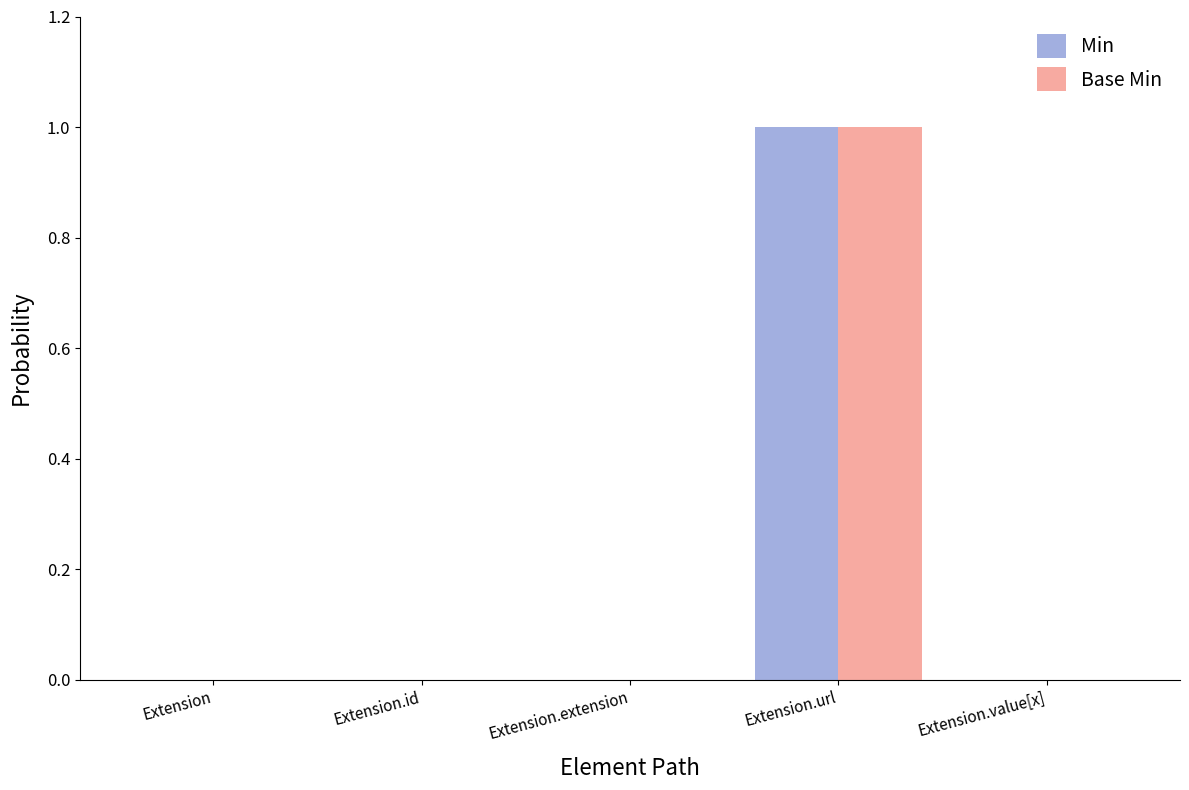

What is the sum of all Base Min values?

1